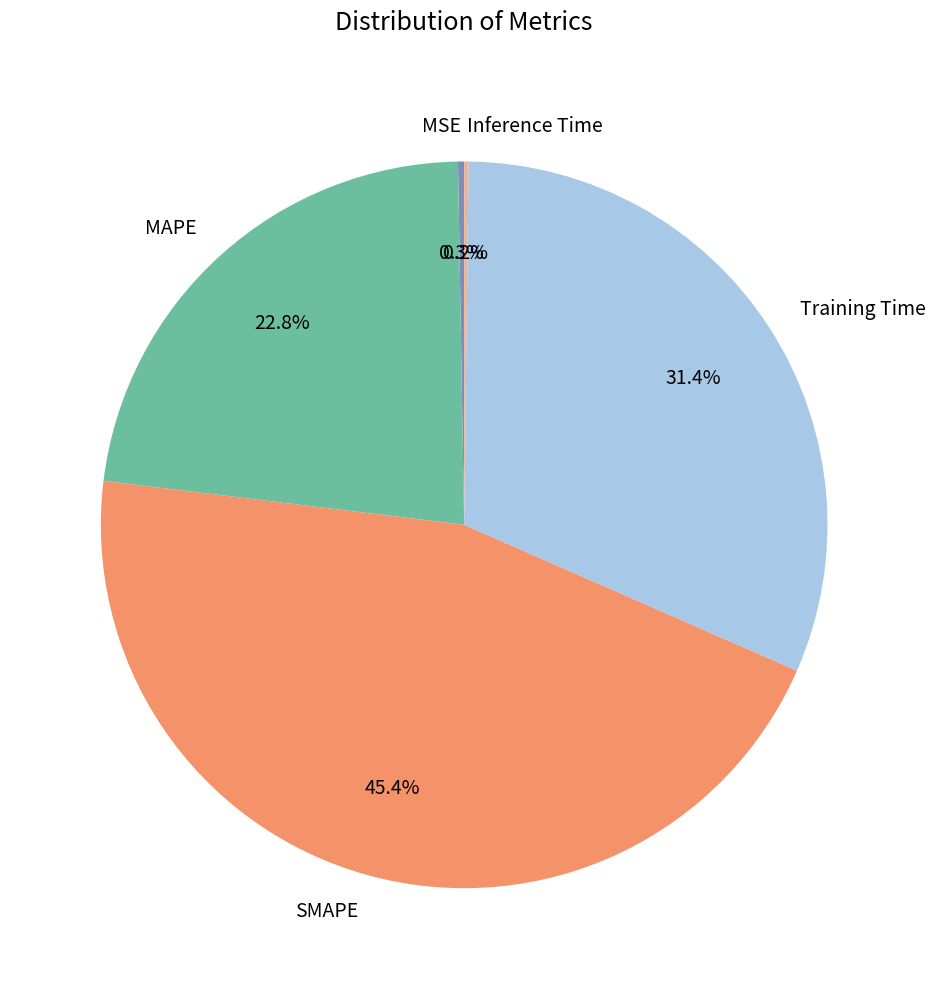

What is the largest slice in the pie chart?

SMAPE